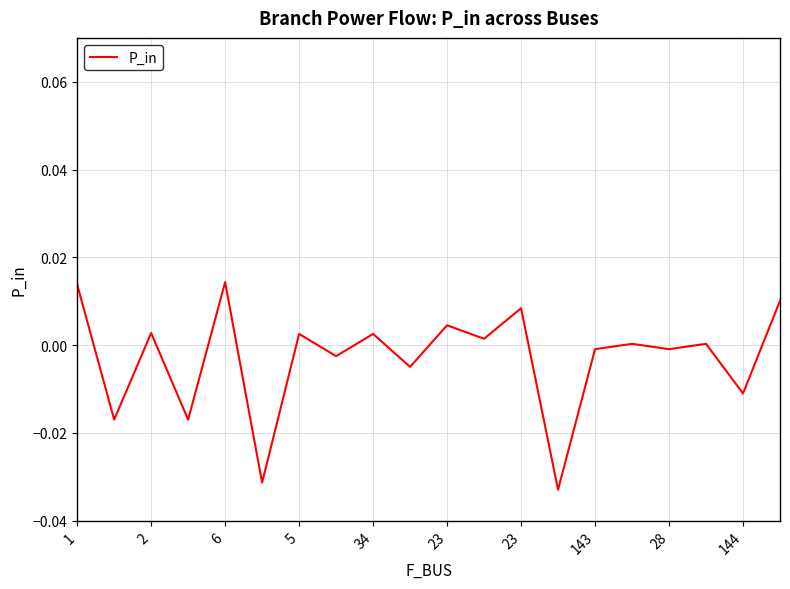

How many interior local peaks (higher than both neighbors) does the data have?

8